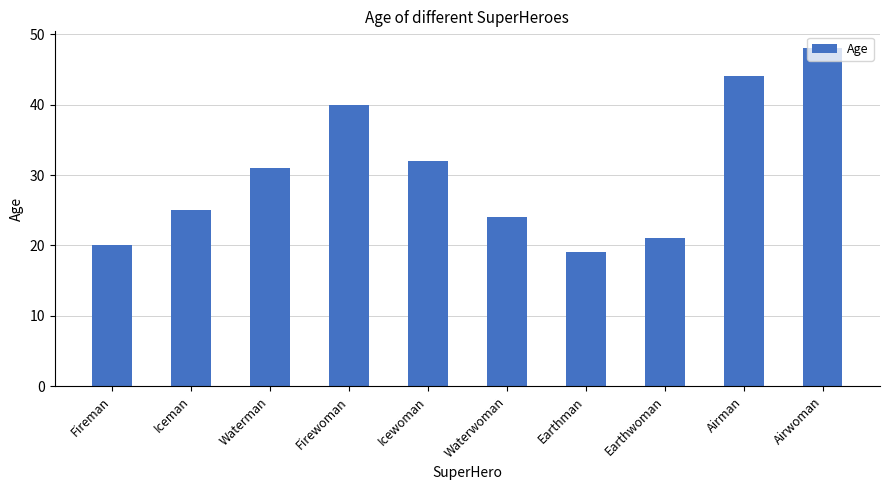

Reading left to right, what are all the values shown in this chart?

20	25	31	40	32	24	19	21	44	48